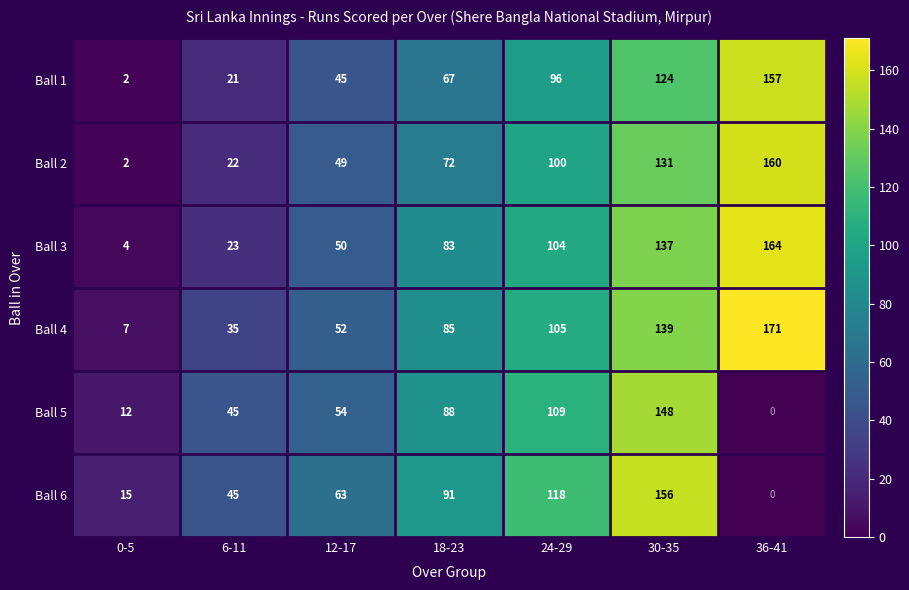

How many series are shown in this chart?

6